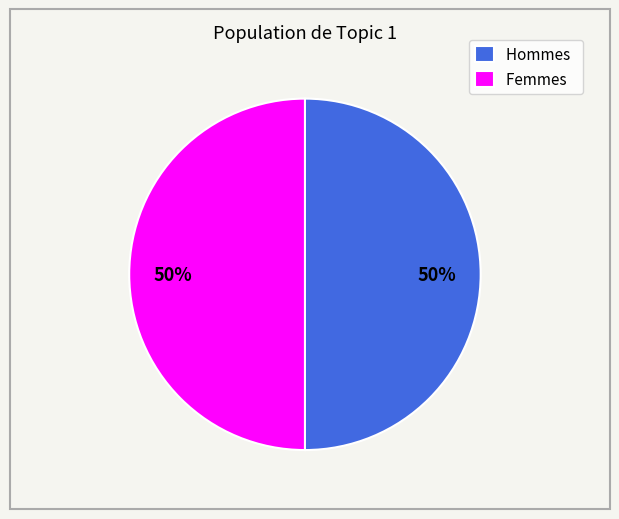

Combined, do Hommes and Femmes account for over 50%?

Yes